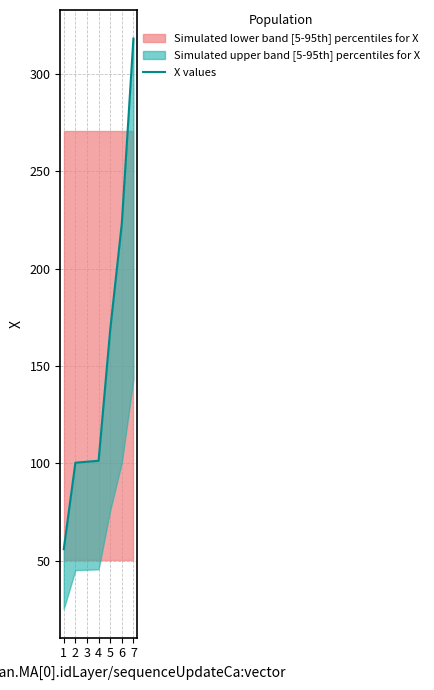

What is the ratio of the value at 1 to the value at 5?

0.3